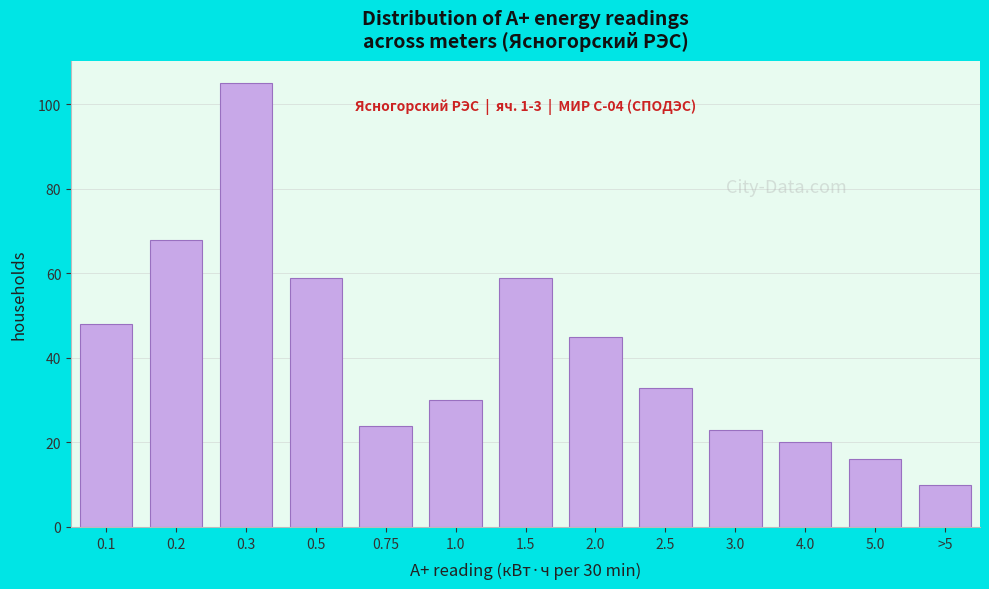

Reading right to left, list all the values displayed in this chart.

>5=10	5.0=16	4.0=20	3.0=23	2.5=33	2.0=45	1.5=59	1.0=30	0.75=24	0.5=59	0.3=105	0.2=68	0.1=48